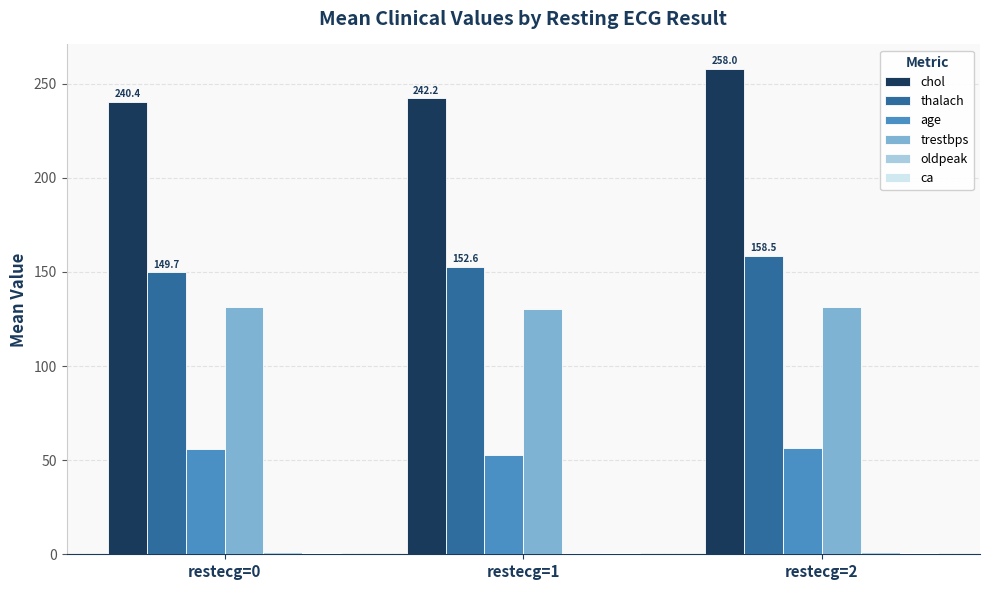

True or false: trestbps has a value of 130.6 at restecg=1.

True